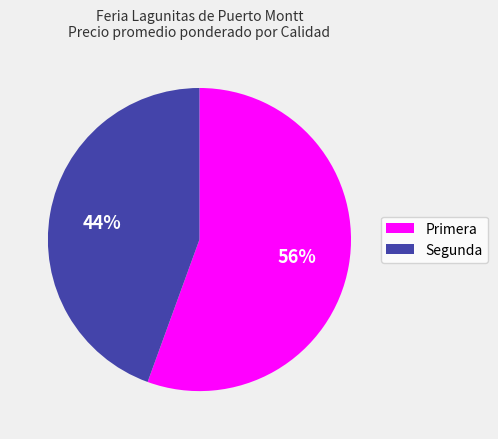

Is it true that Segunda is 37% of the pie?

False